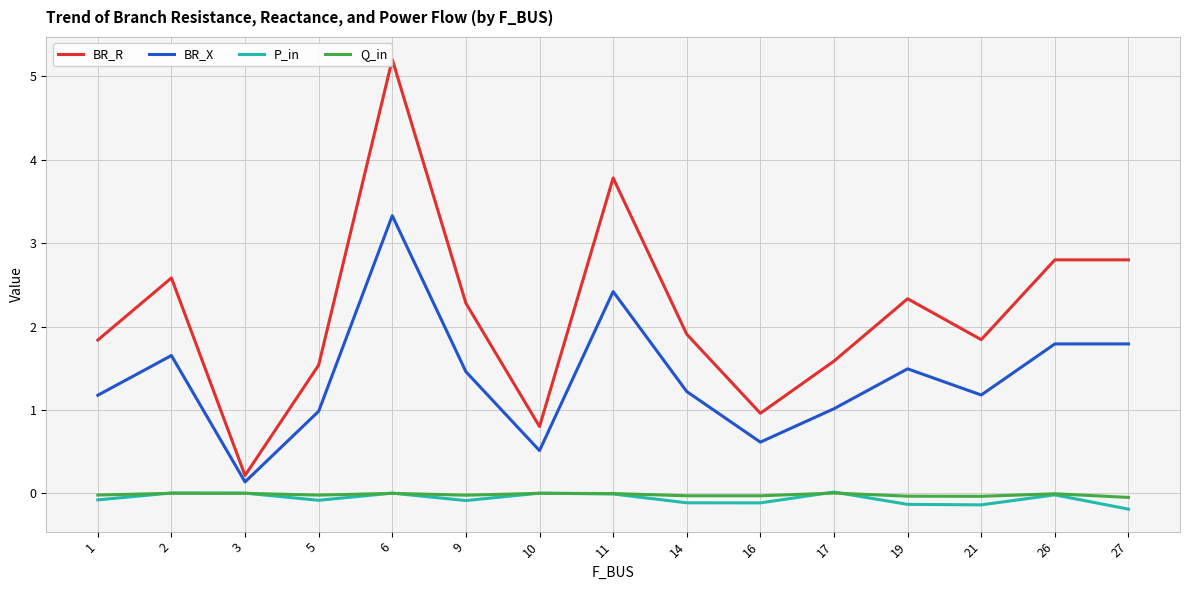

True or false: BR_X and P_in intersect in this chart.

False